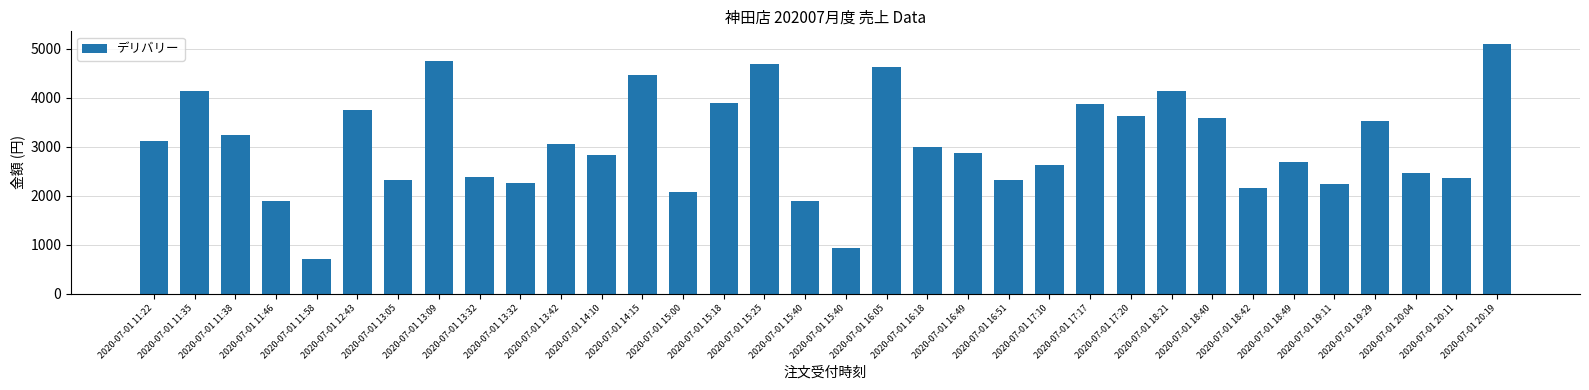

List the labels in order of value, largest first.

2020-07-01 20:19, 2020-07-01 13:09, 2020-07-01 15:25, 2020-07-01 16:05, 2020-07-01 14:15, 2020-07-01 18:21, 2020-07-01 11:35, 2020-07-01 15:18, 2020-07-01 17:17, 2020-07-01 12:43, 2020-07-01 17:20, 2020-07-01 18:40, 2020-07-01 19:29, 2020-07-01 11:38, 2020-07-01 11:22, 2020-07-01 13:42, 2020-07-01 16:18, 2020-07-01 16:49, 2020-07-01 14:10, 2020-07-01 18:49, 2020-07-01 17:10, 2020-07-01 20:04, 2020-07-01 13:32, 2020-07-01 20:11, 2020-07-01 13:05, 2020-07-01 16:51, 2020-07-01 13:32, 2020-07-01 19:11, 2020-07-01 18:42, 2020-07-01 15:00, 2020-07-01 15:40, 2020-07-01 11:46, 2020-07-01 15:40, 2020-07-01 11:58